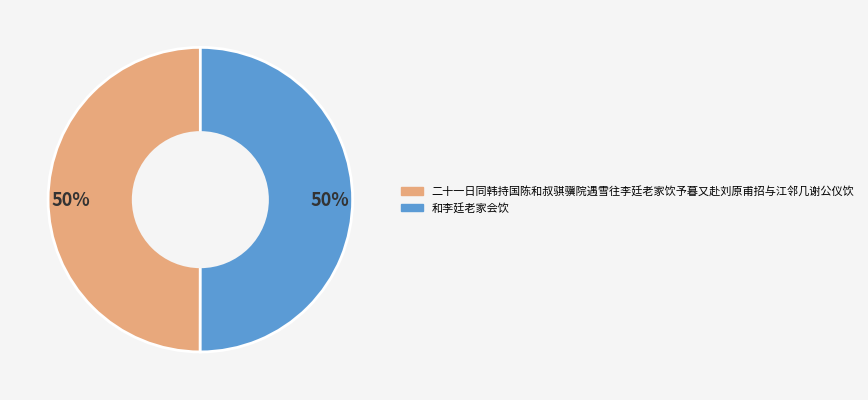

How many segments does this pie chart have?

2